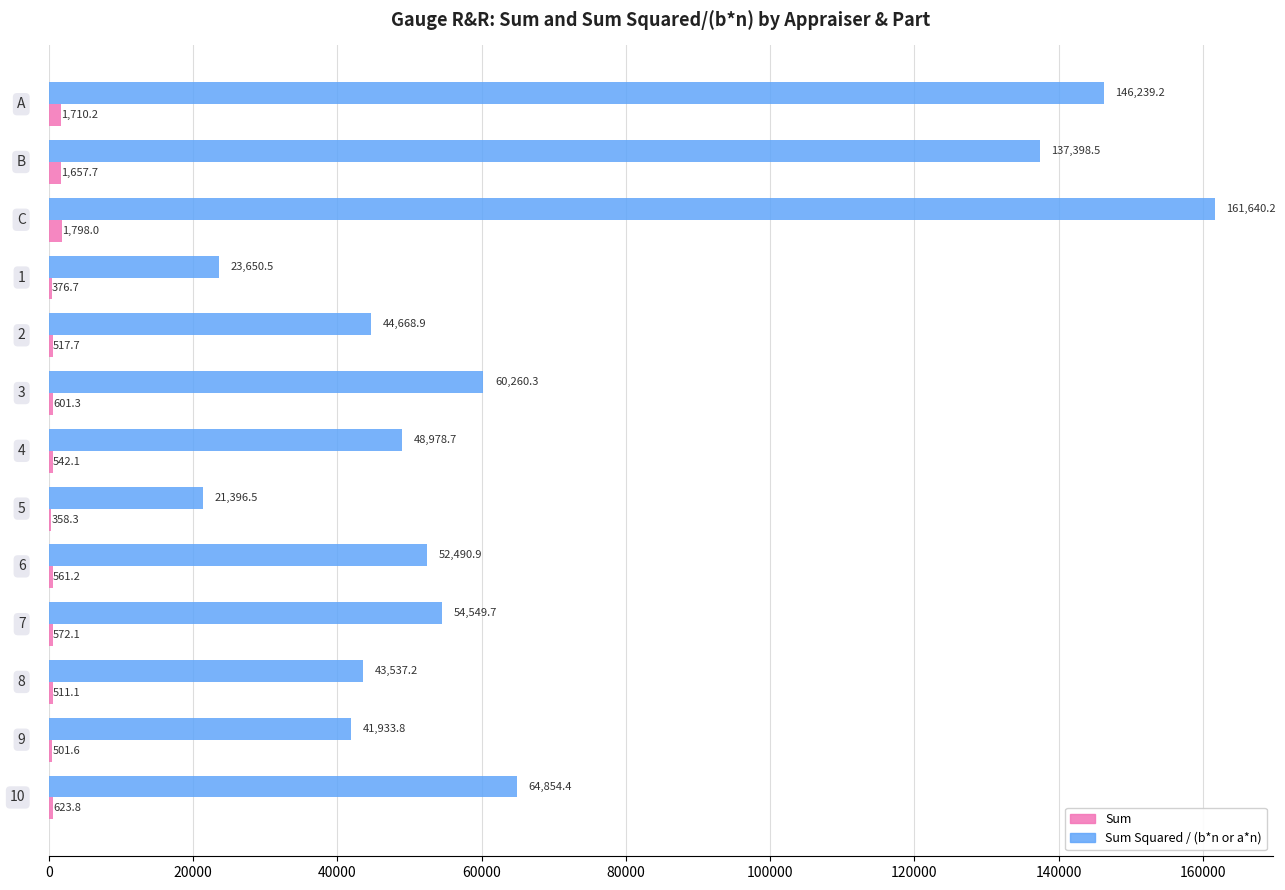

Which series has the largest total across all categories?

Sum Squared / (b*n or a*n)